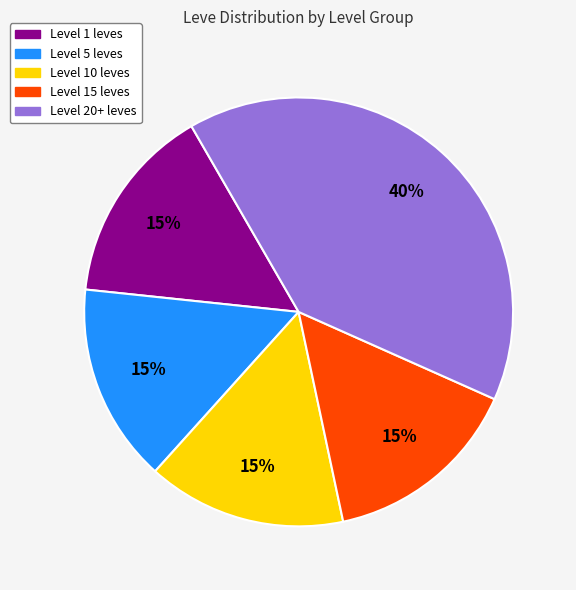

What is the ratio of the value at Level 5 leves to the value at Level 15 leves?

1.0